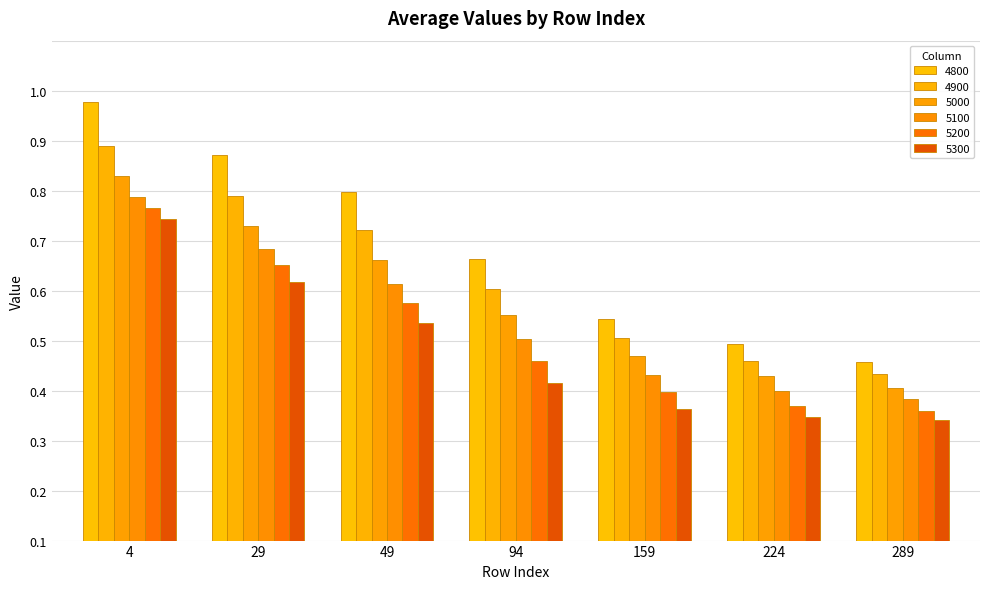

What is the difference between the 5200 values at 94 and 29?

0.2